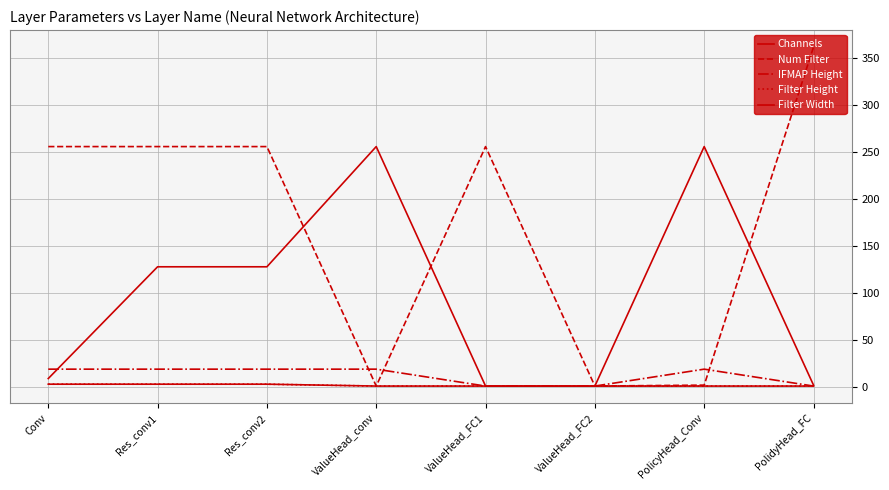

What is the difference between the Num Filter values at PolidyHead_FC and Res_conv2?

106